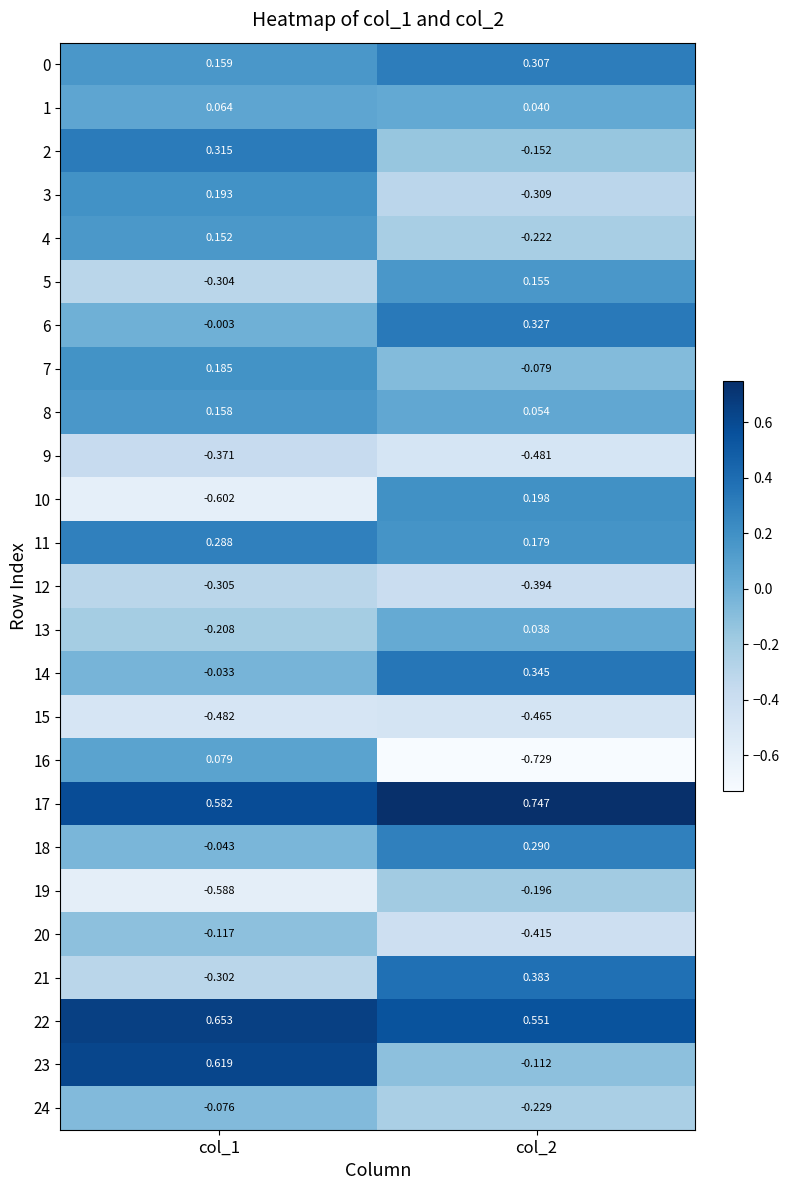

Is the value of 8 at col_2 greater than the value of 6 at col_1?

Yes